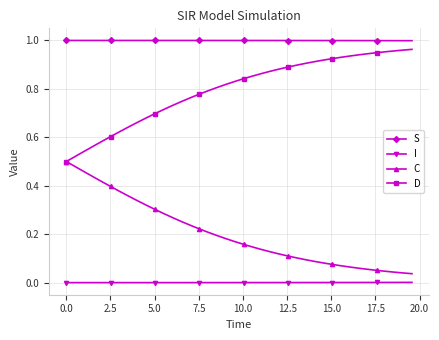

List the series in order of their overall mean, highest first.

S, D, C, I